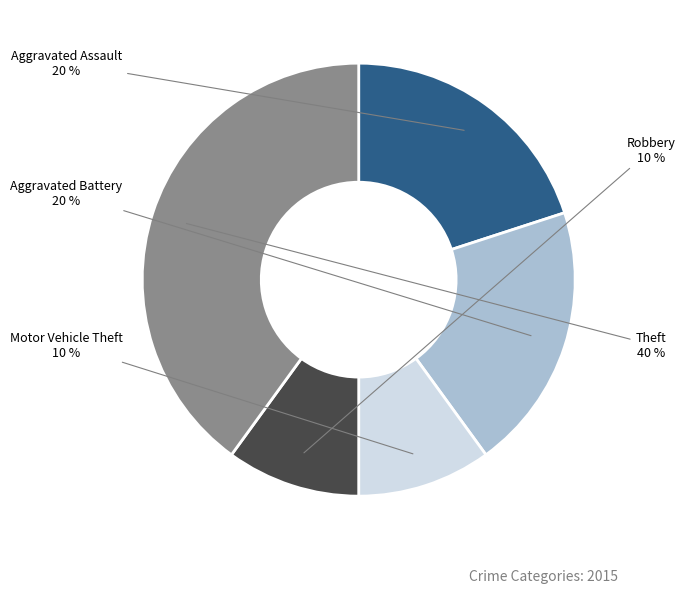

To the nearest percent, what is the average slice percentage?

20%